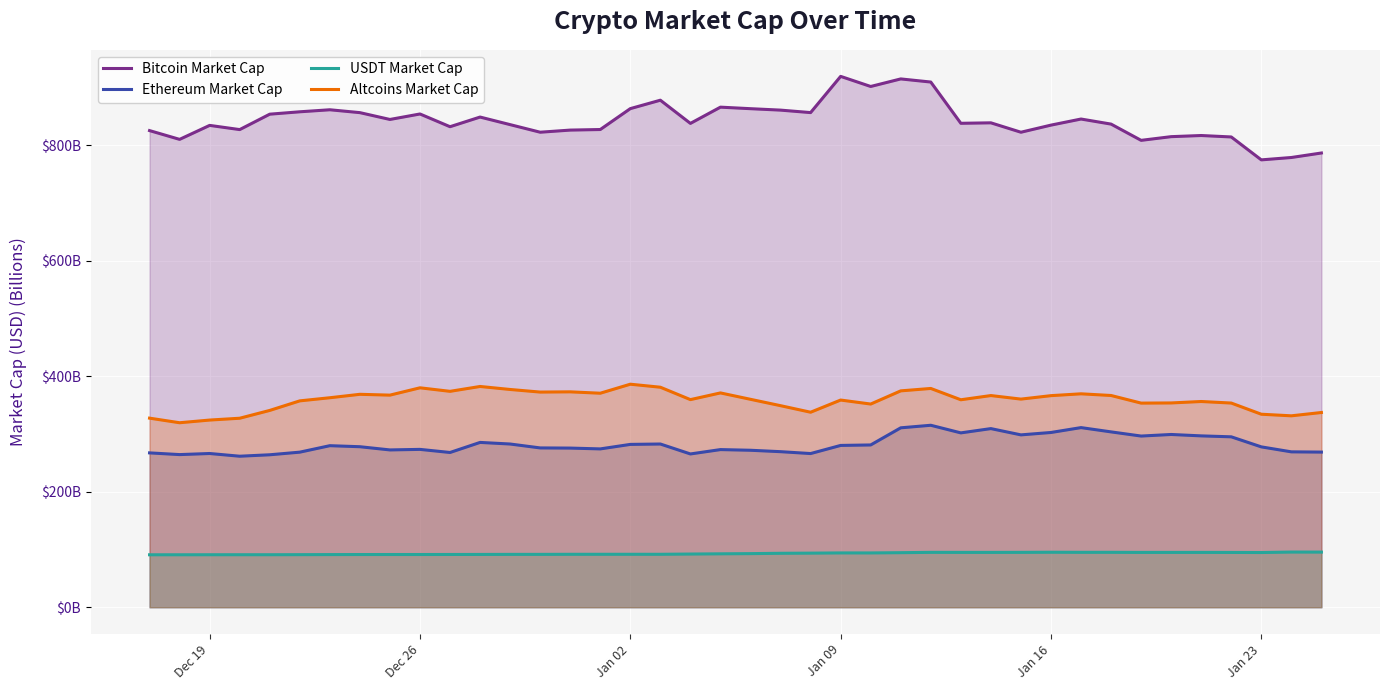

What is the greatest value displayed?

919.7